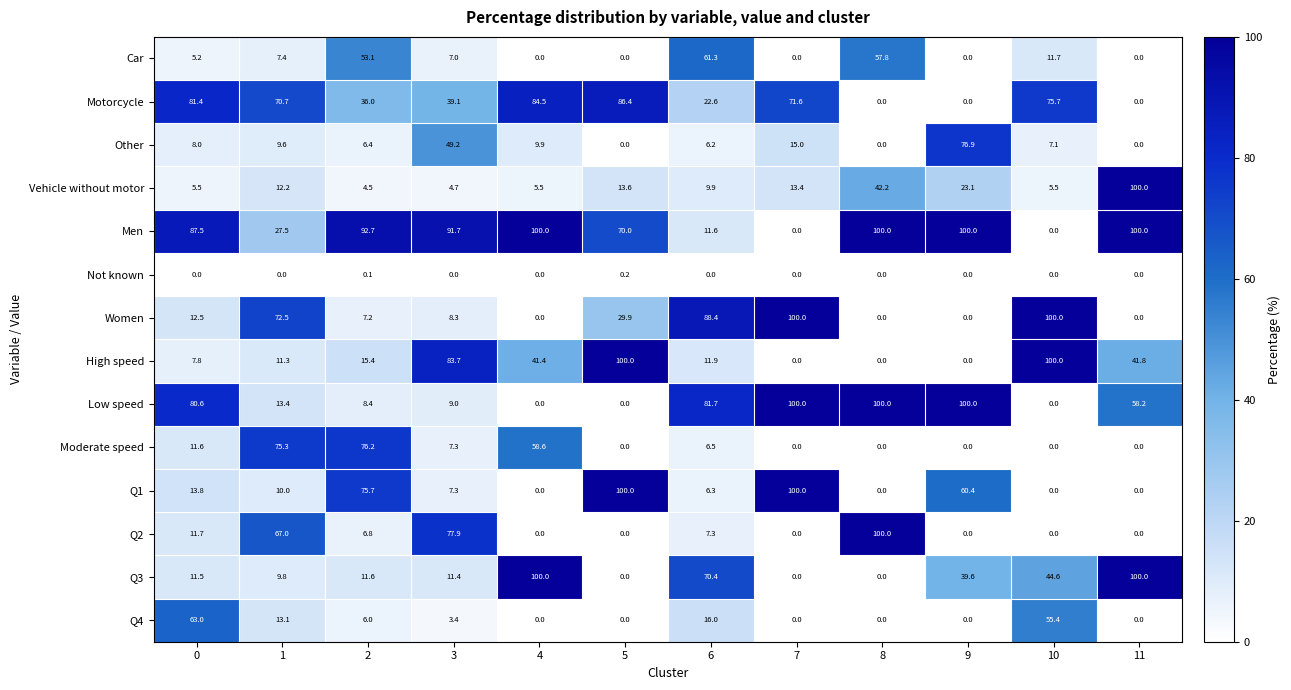

True or false: Vehicle without motor has a value of 14.9 at 6.

False